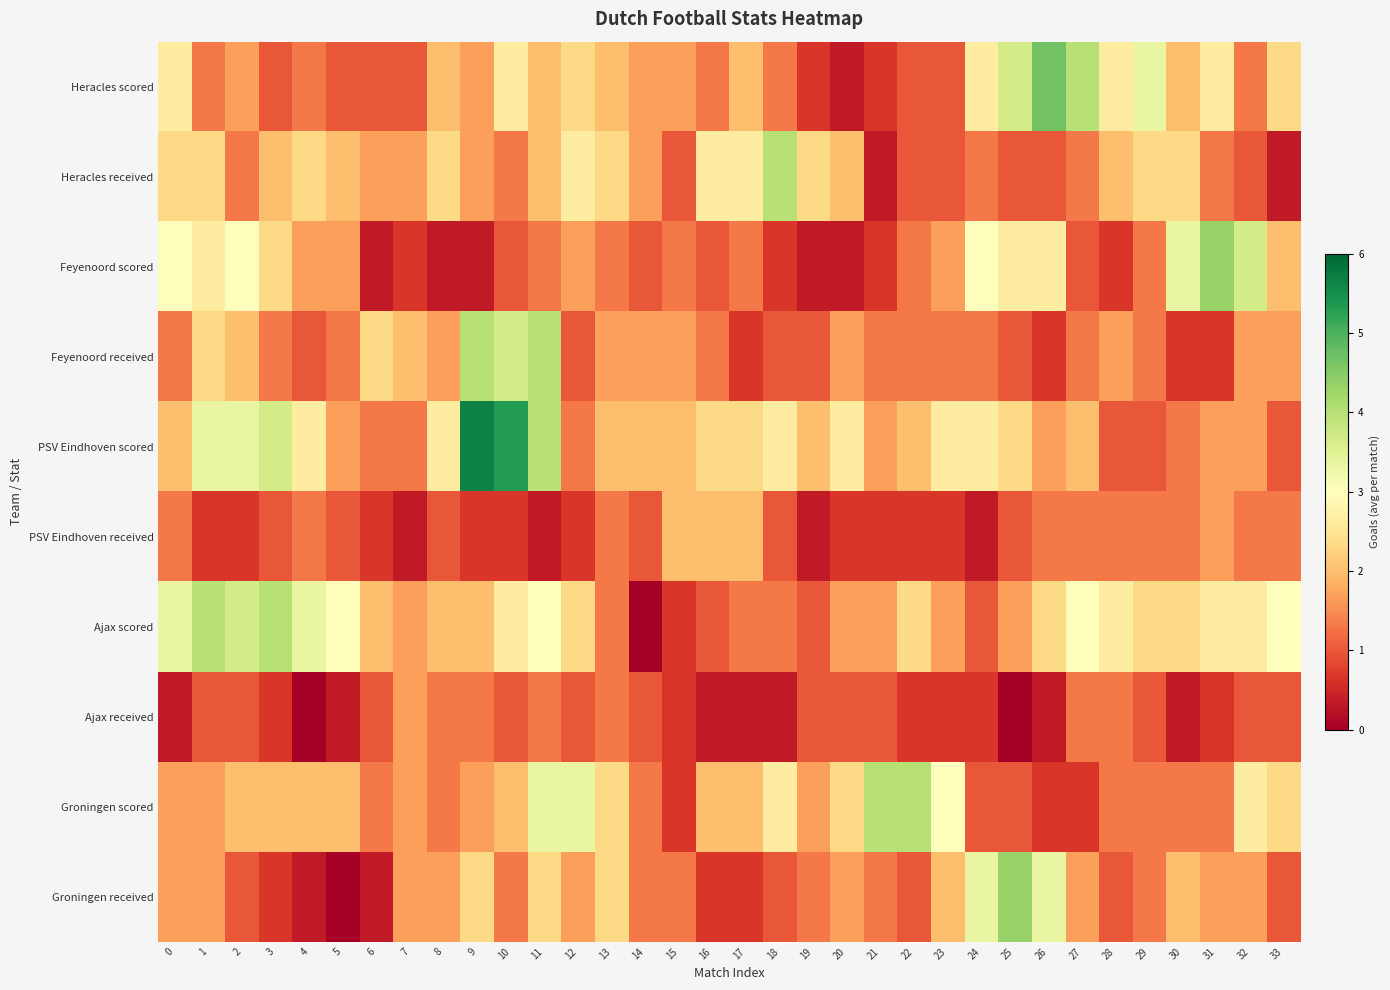

List the series in order of their peak value, lowest first.

Ajax received, PSV Eindhoven received, Heracles received, Feyenoord received, Ajax scored, Groningen scored, Feyenoord scored, Groningen received, Heracles scored, PSV Eindhoven scored